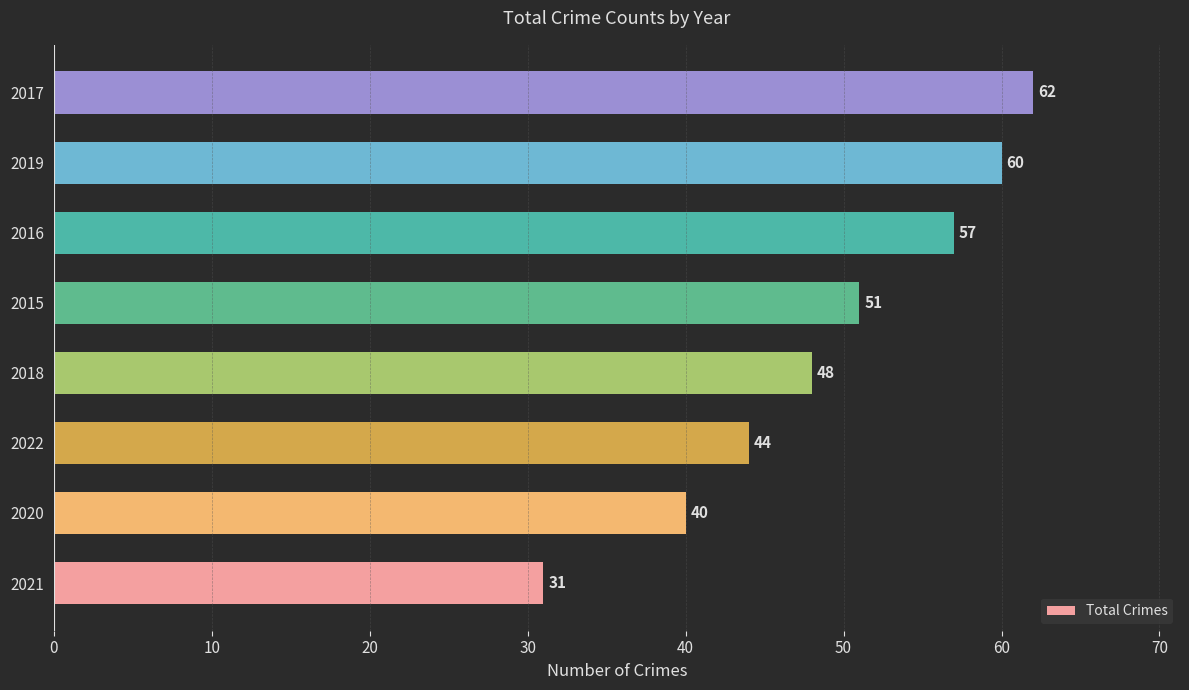

Which has a higher value, 2017 or 2019?

2017